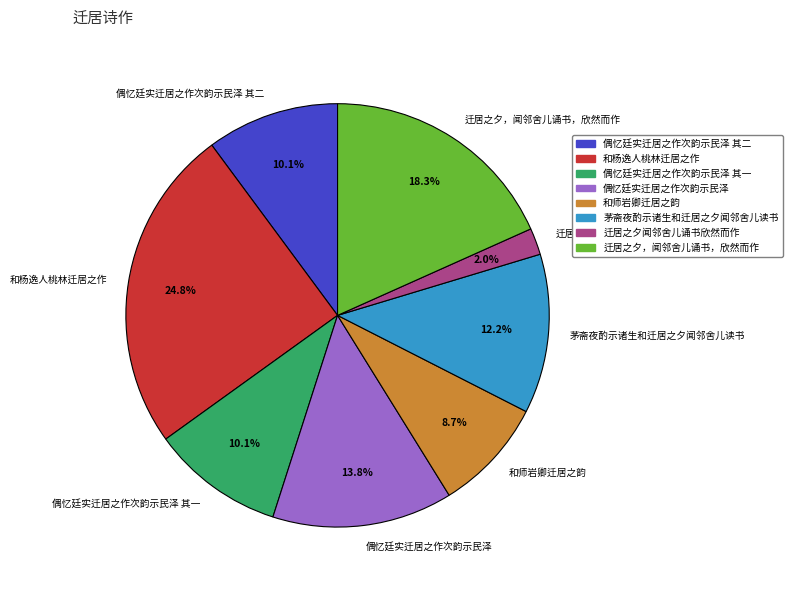

What is the smallest slice in the pie chart?

迁居之夕闻邻舍儿诵书欣然而作